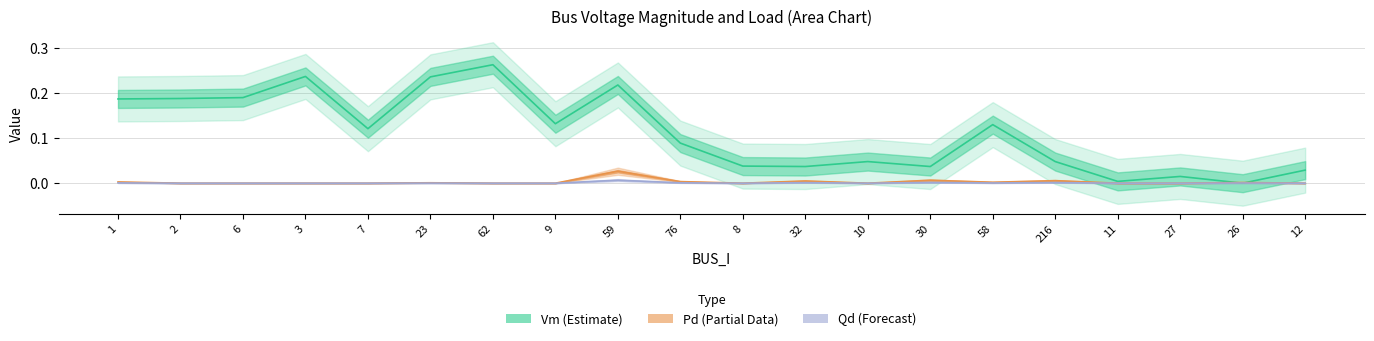

Where do Vm and Qd first cross each other?

27 and 26